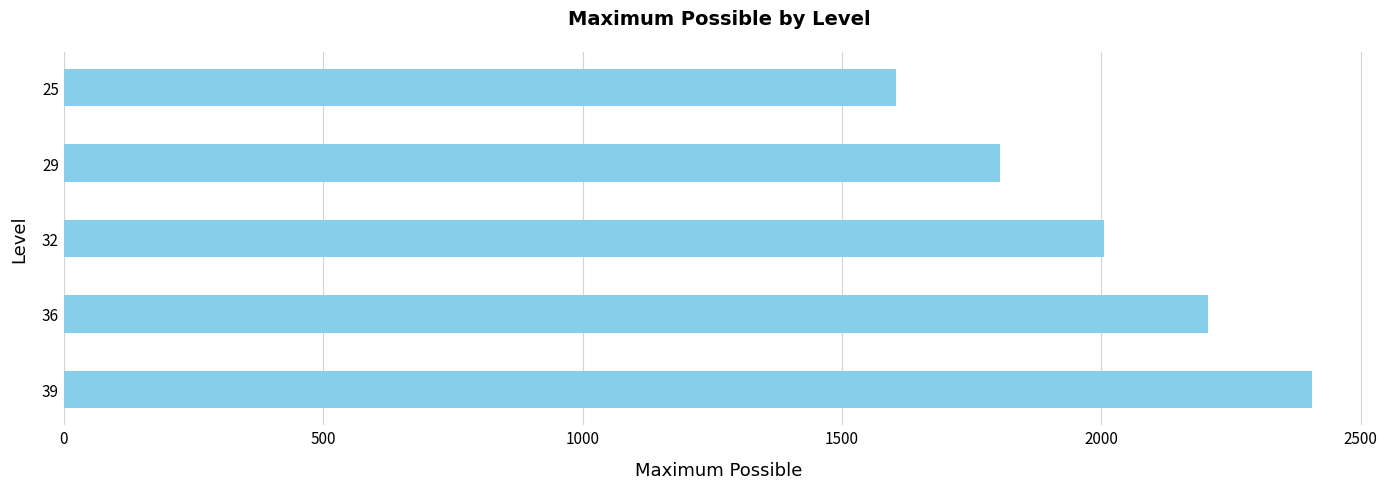

Reading bottom to top, extract all data points from this chart.

2405	2205	2005	1805	1605